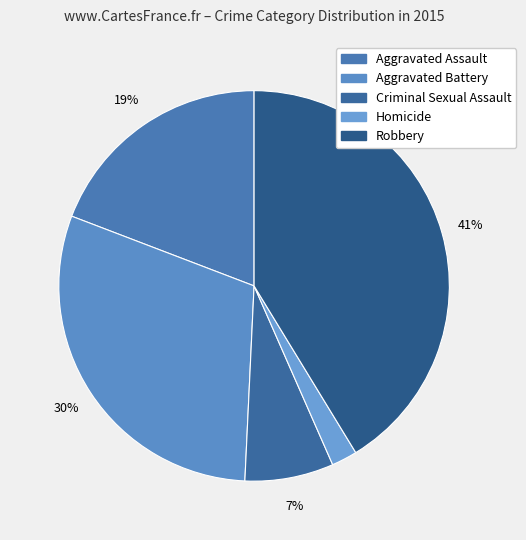

What is the smallest slice in the pie chart?

Homicide